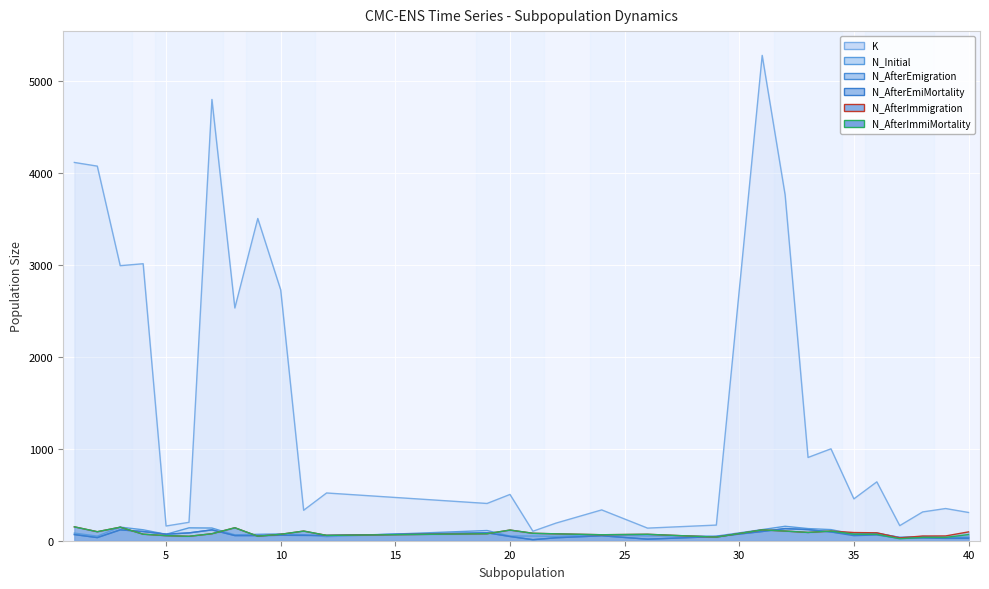

True or false: N_AfterEmigration and N_AfterEmiMortality cross at least once.

False